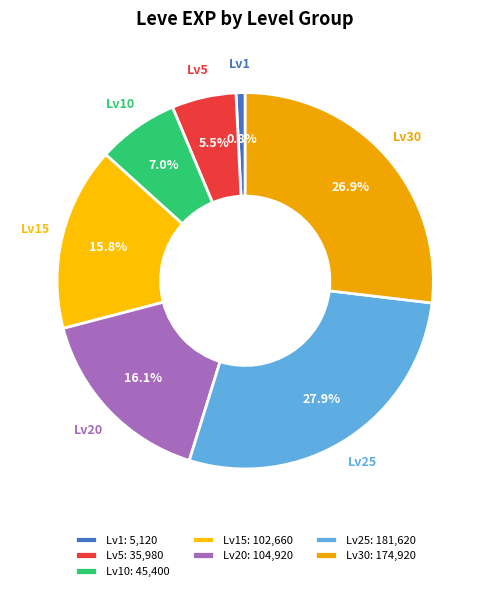

Which category has the biggest portion of the pie?

Lv25